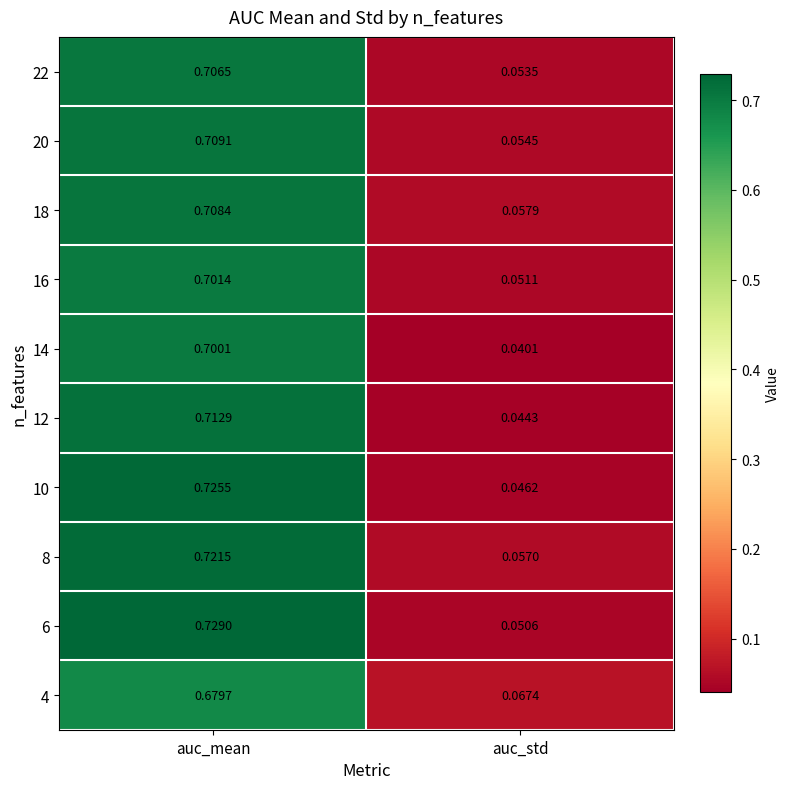

At which category is the sum across all series the highest?

auc_mean